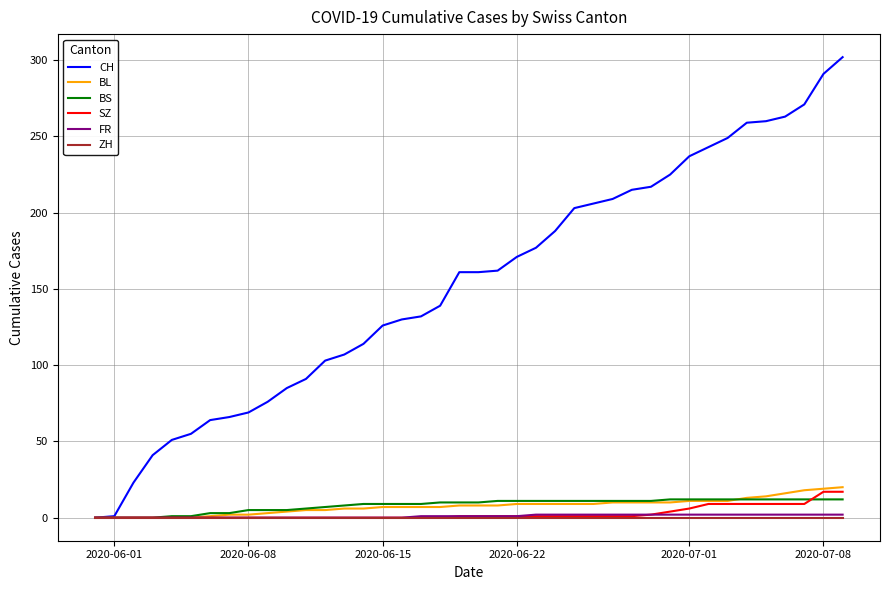

Which series has the widest spread of values?

CH